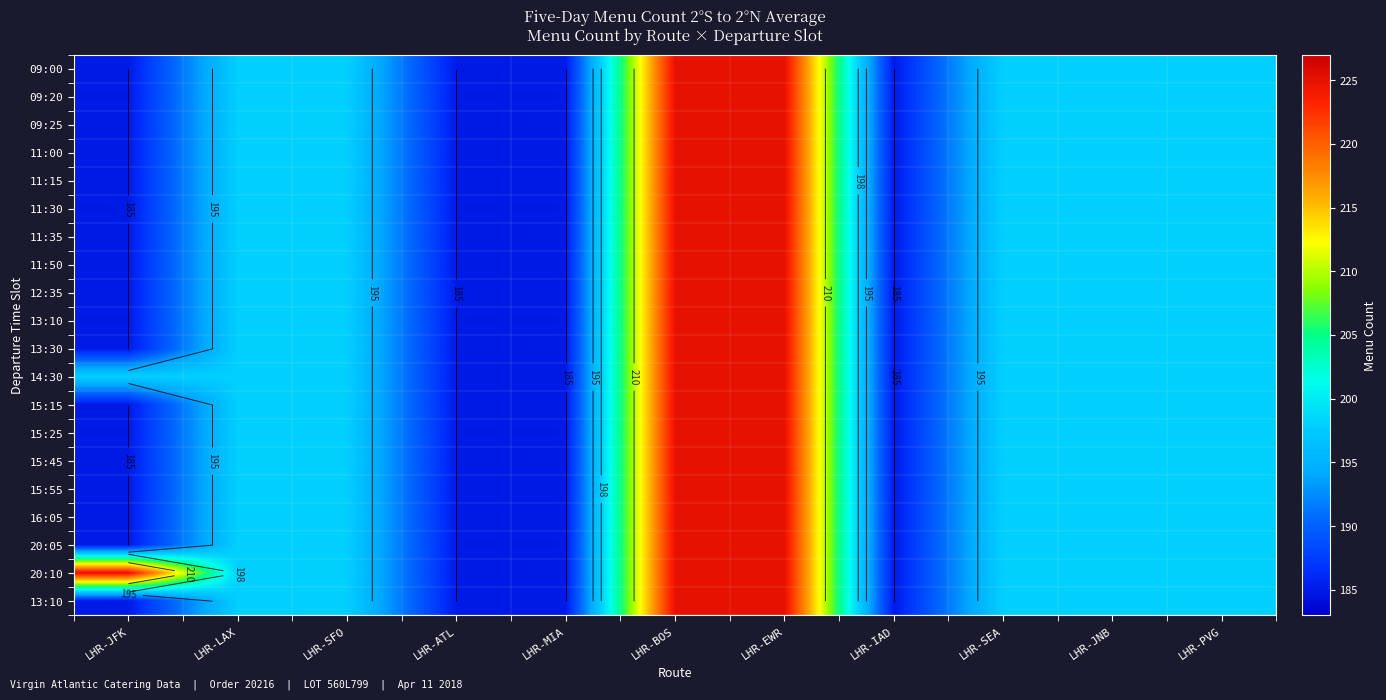

Which category has the highest value across all series?

LHR-BOS